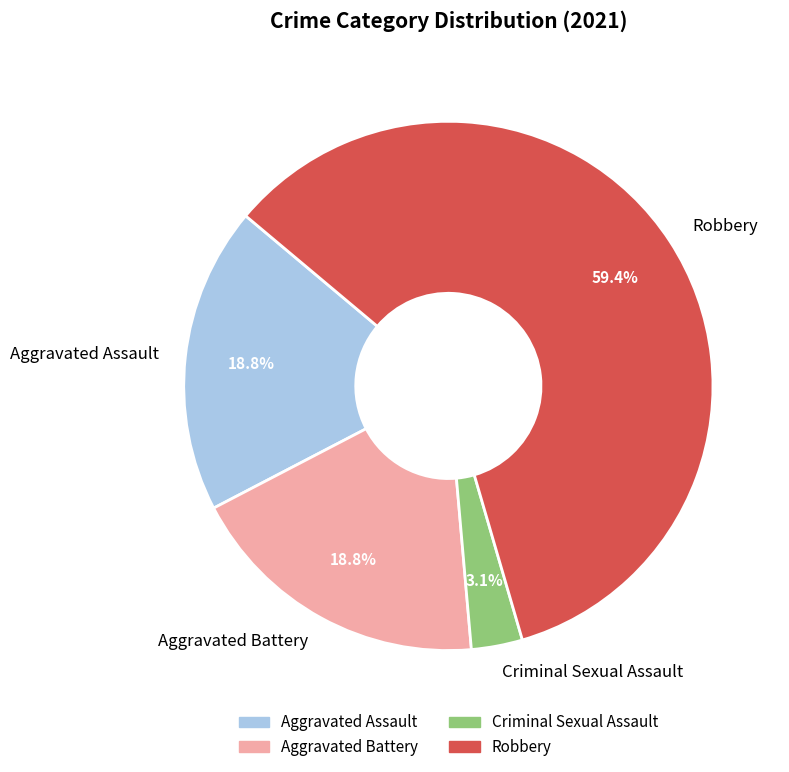

Do Aggravated Battery and Criminal Sexual Assault together represent more than half of the pie?

No